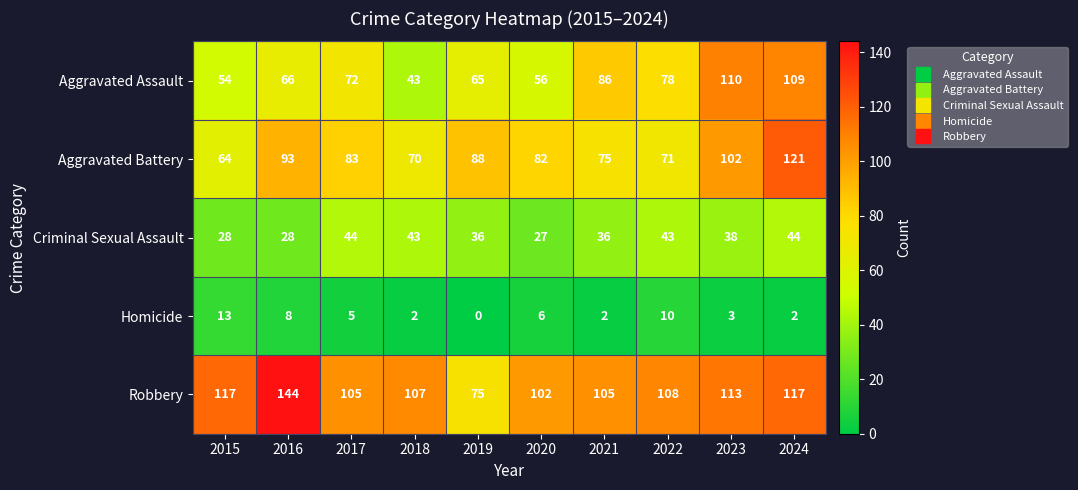

Is it true that Criminal Sexual Assault equals 10 at 2022?

False